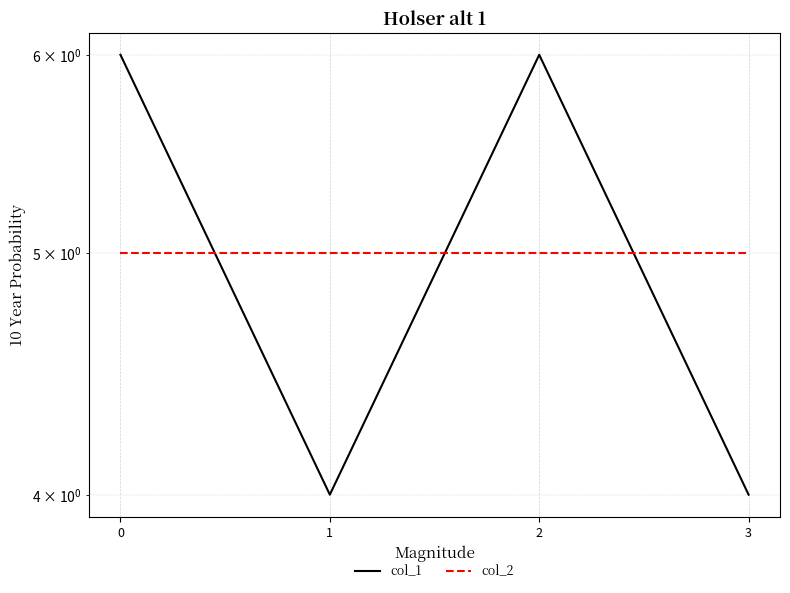

Does the chart display data point markers on the line(s)?

No